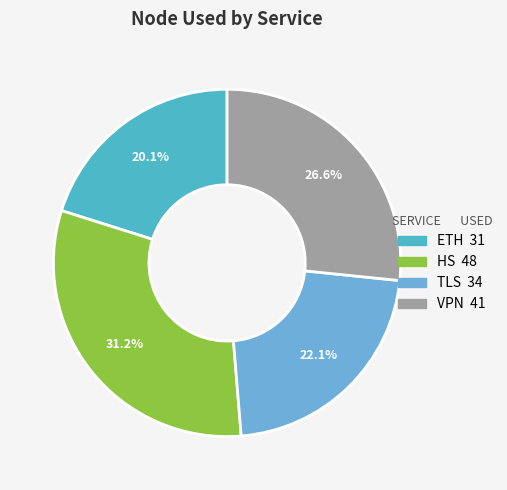

Between ETH and TLS, which is larger?

TLS